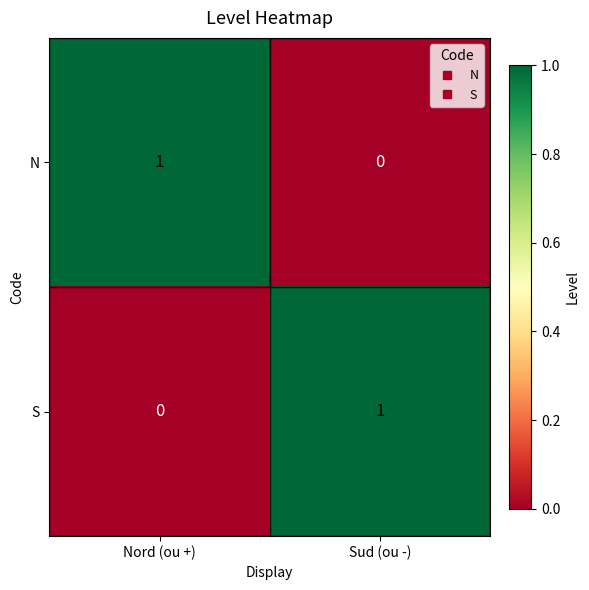

Reading right to left, transcribe all the data shown in this chart.

N: 0	1
S: 1	0